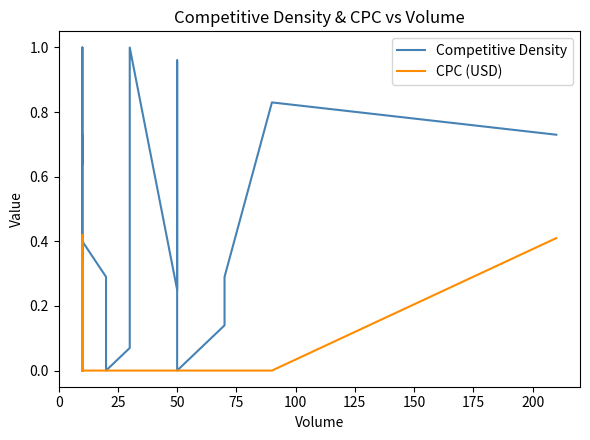

What is the value of the Competitive Density point at the 12th from the left?

0.3